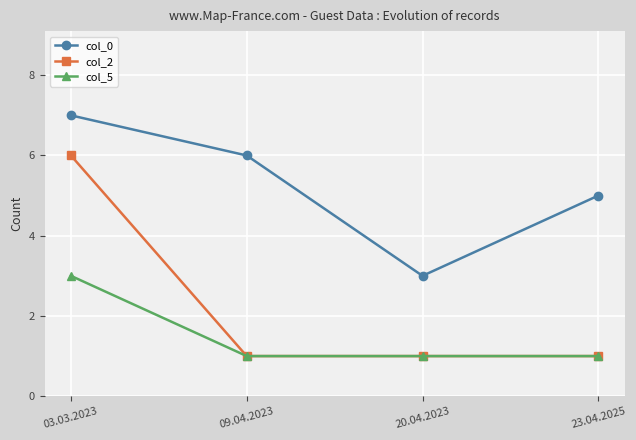

Rank the series by their average value, from highest to lowest.

col_0, col_2, col_5